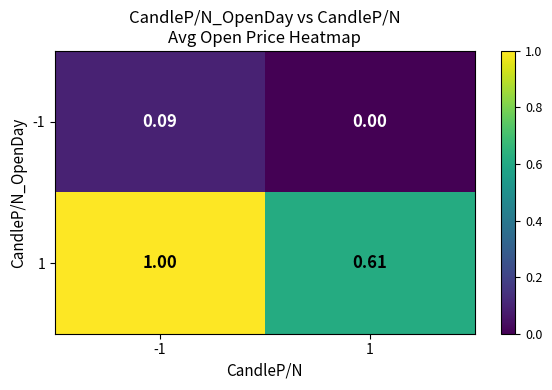

Is the value of 1 at 1 greater than the value of -1 at 1?

Yes